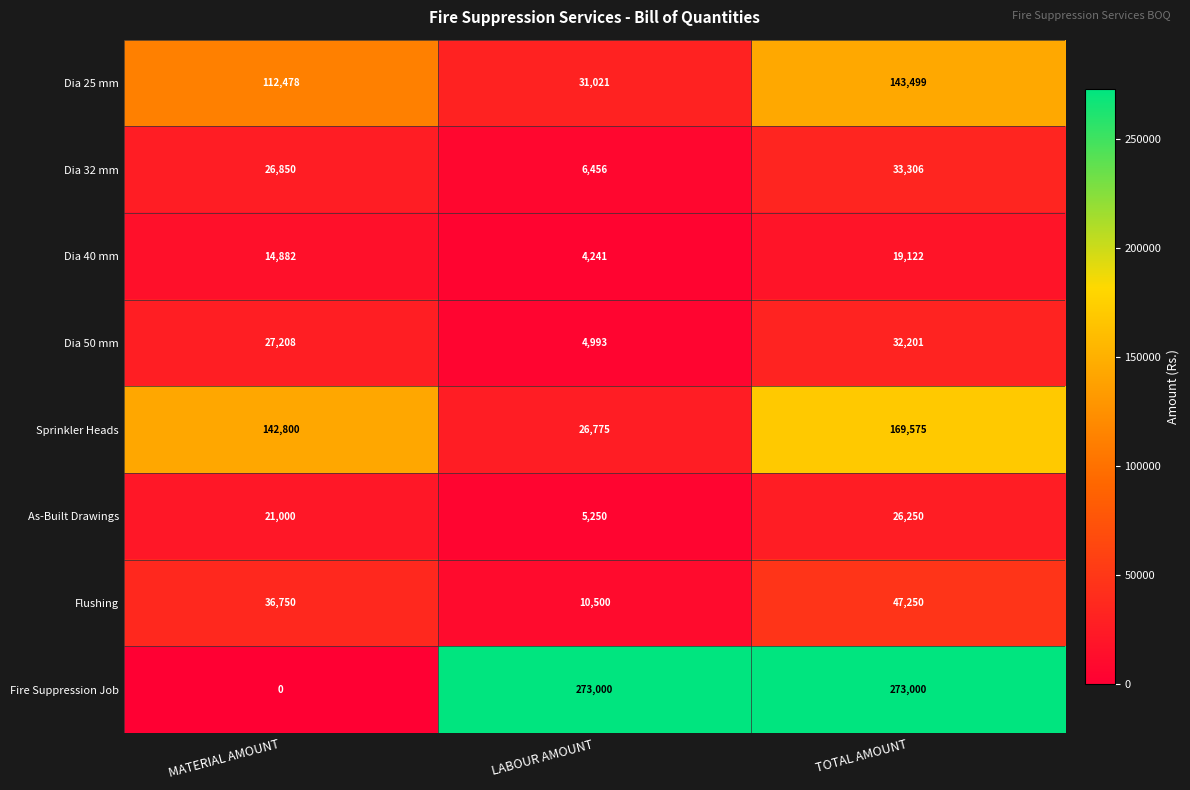

What is the difference between the As-Built Drawings values at TOTAL AMOUNT and LABOUR AMOUNT?

21000